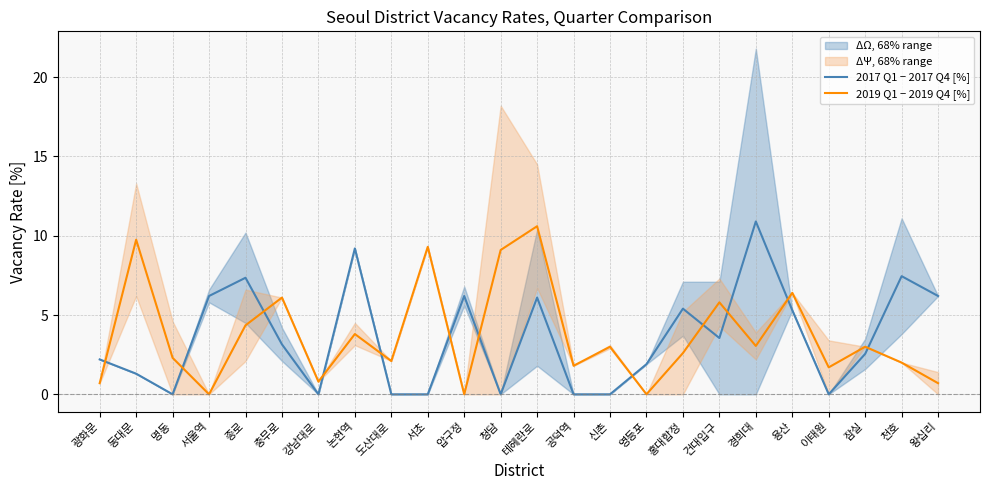

Between 홍대합정 and 천호, which series saw the biggest shift?

2017 Q1 − 2017 Q4 [%]